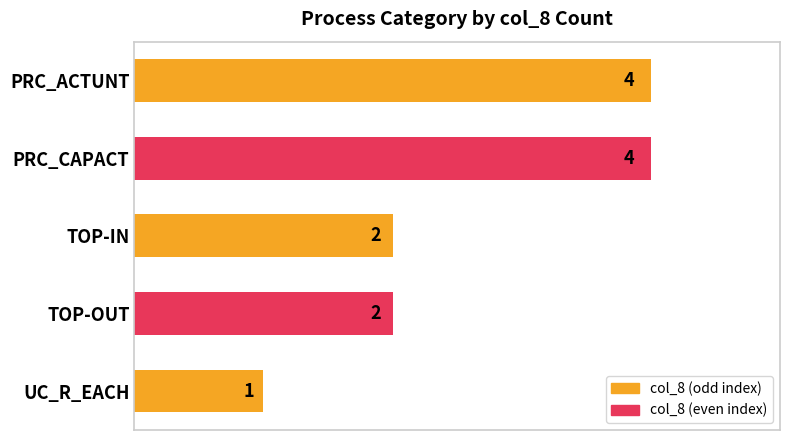

What is the difference between the maximum and minimum values?

3